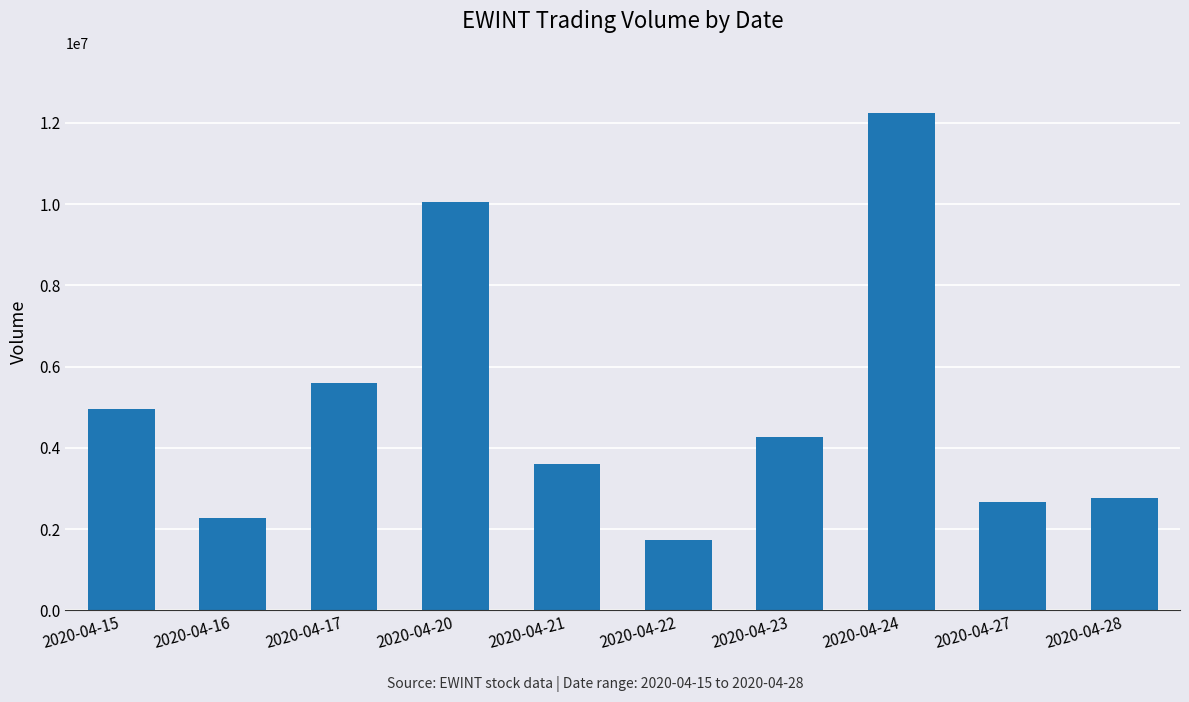

List the labels in order of value, smallest first.

2020-04-22, 2020-04-16, 2020-04-27, 2020-04-28, 2020-04-21, 2020-04-23, 2020-04-15, 2020-04-17, 2020-04-20, 2020-04-24